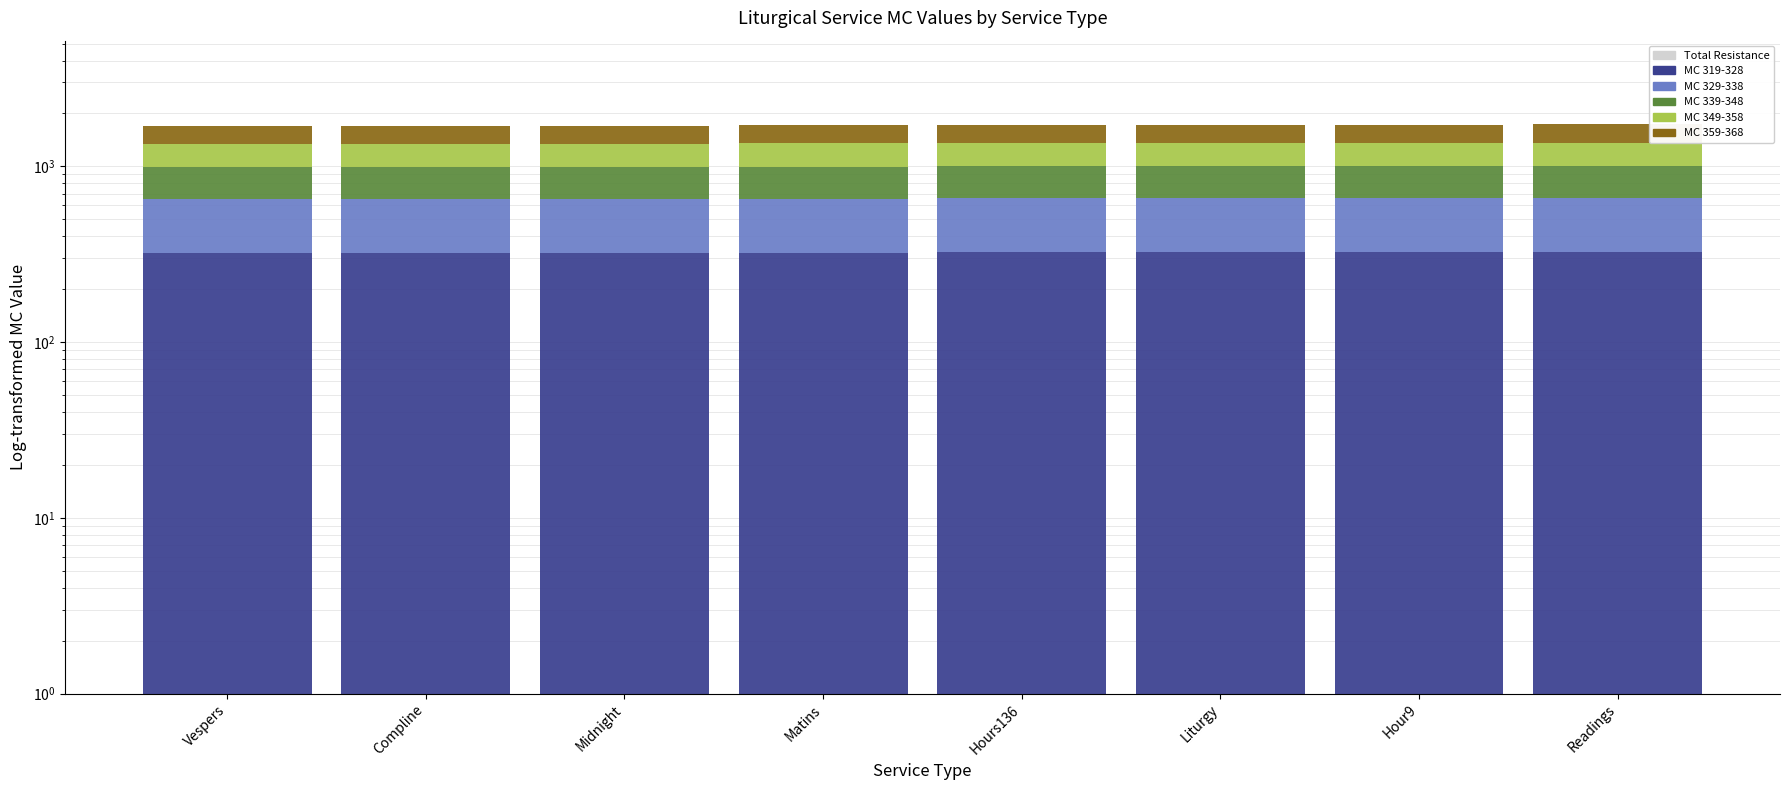

At how many categories does at least one series exceed 323?

8